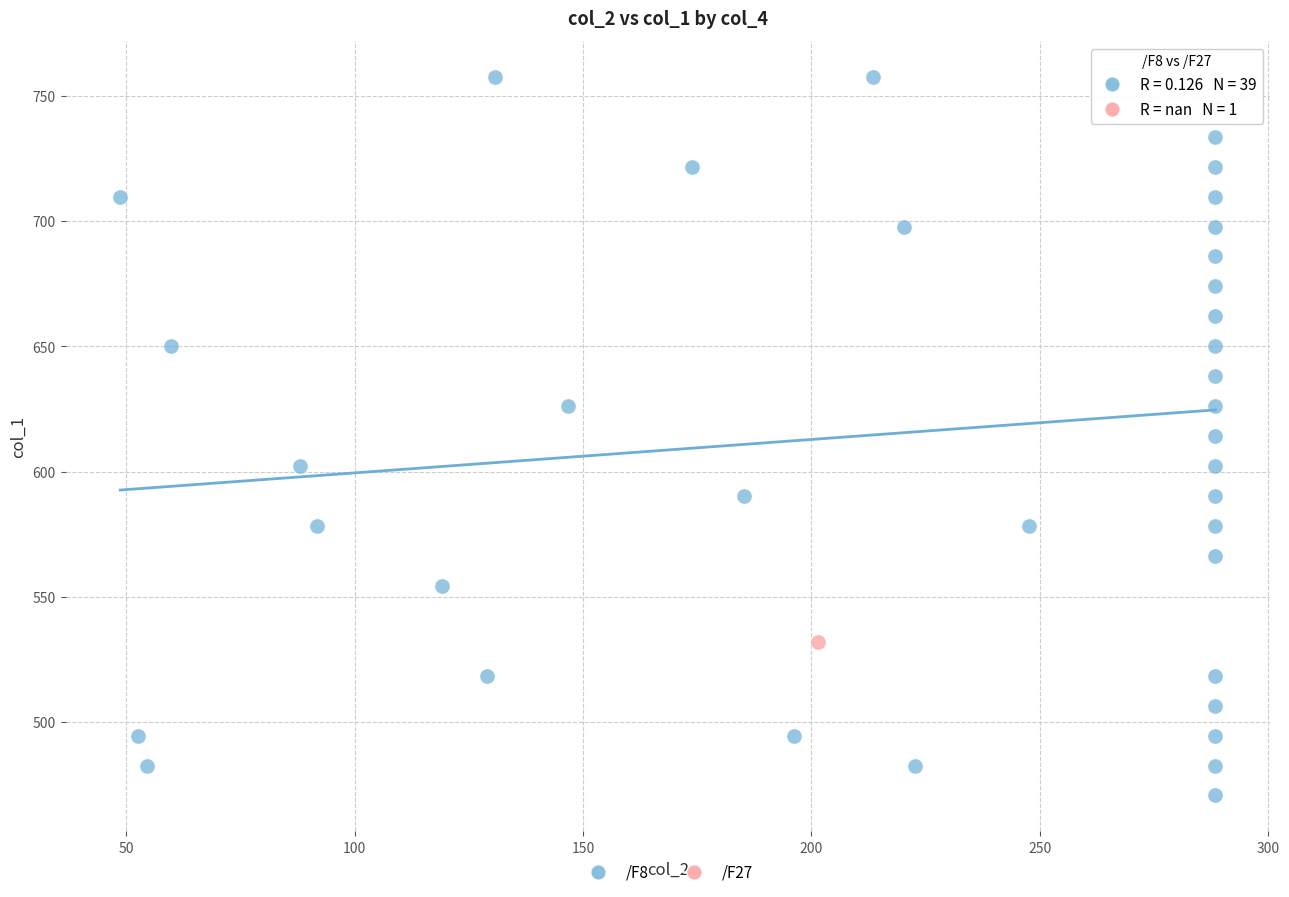

What are all the series names shown in the legend?

/F8, /F27